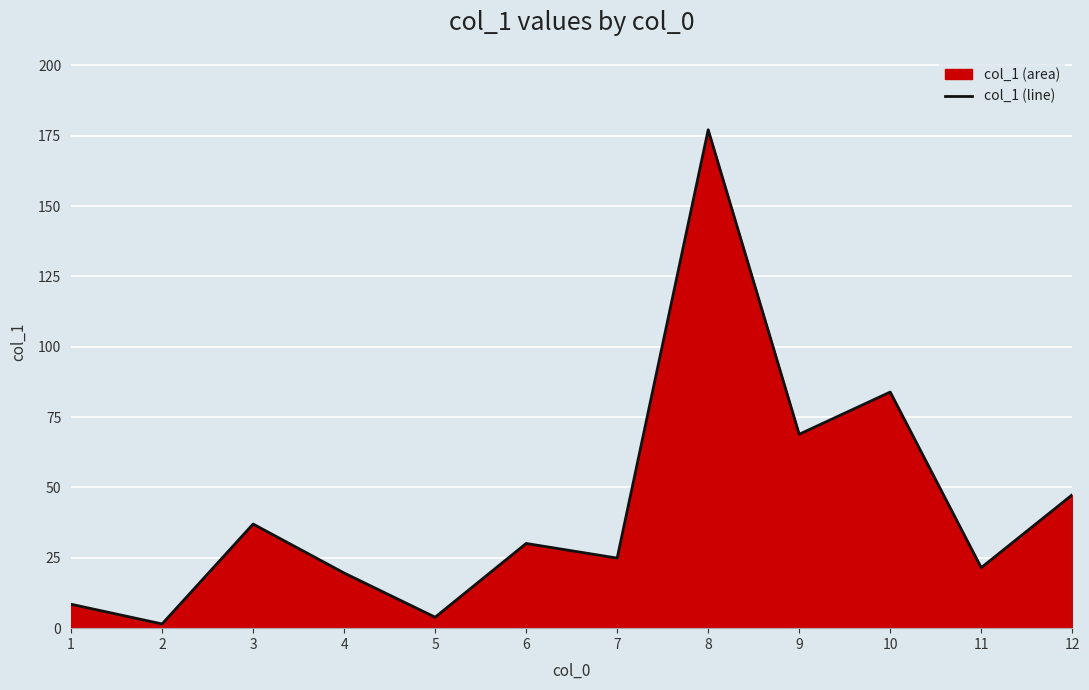

At which category does the chart reach its minimum across all series?

2